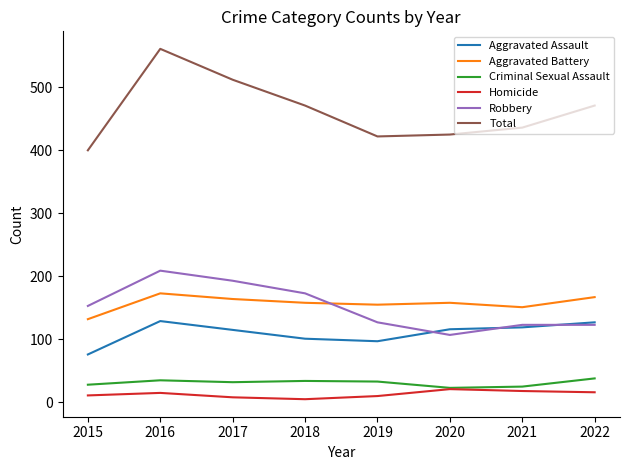

What is the difference between the maximum and second lowest values in the Aggravated Battery series?

22